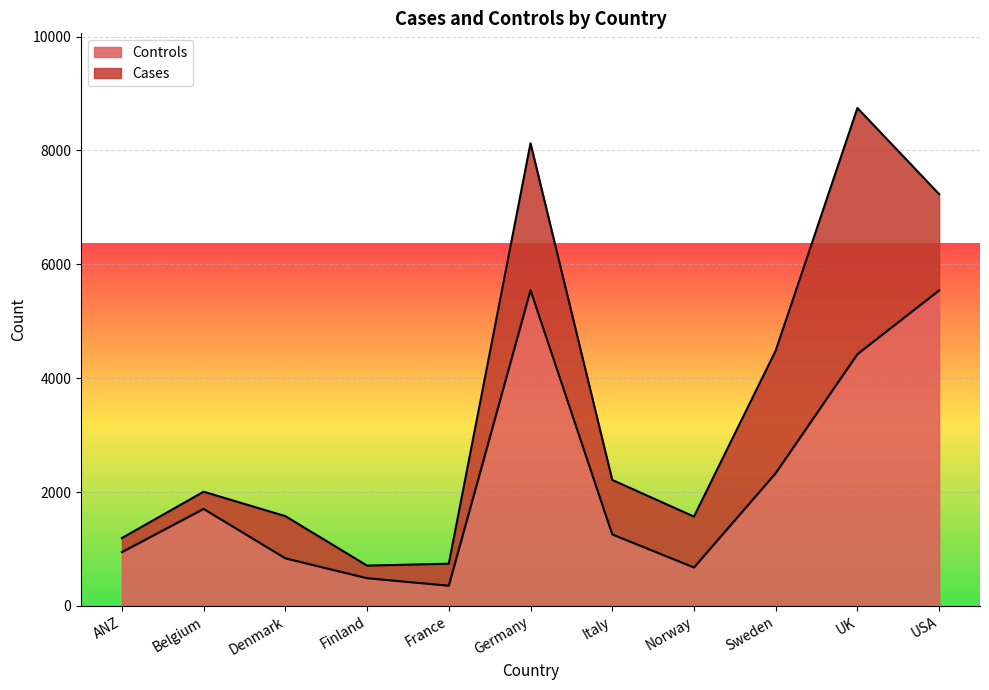

The chart shows a value of 2331 at Sweden. True or false?

True